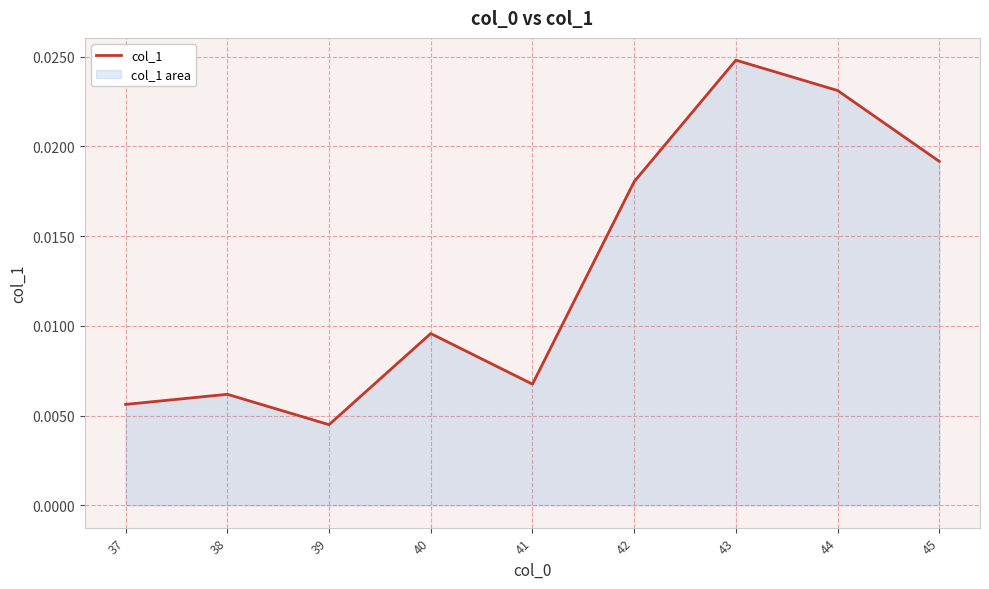

Where is the data nearest to the value 0?

39